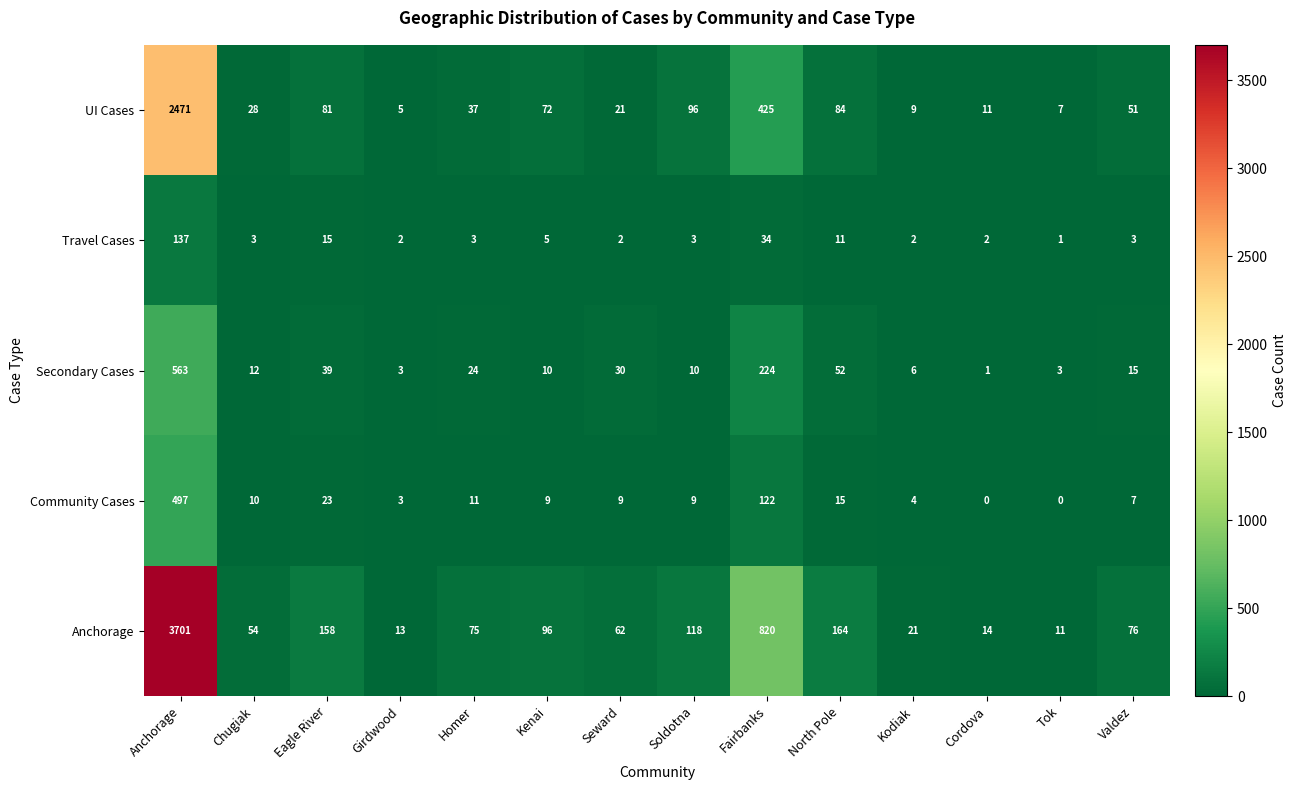

At which label does Secondary Cases reach its minimum?

Cordova